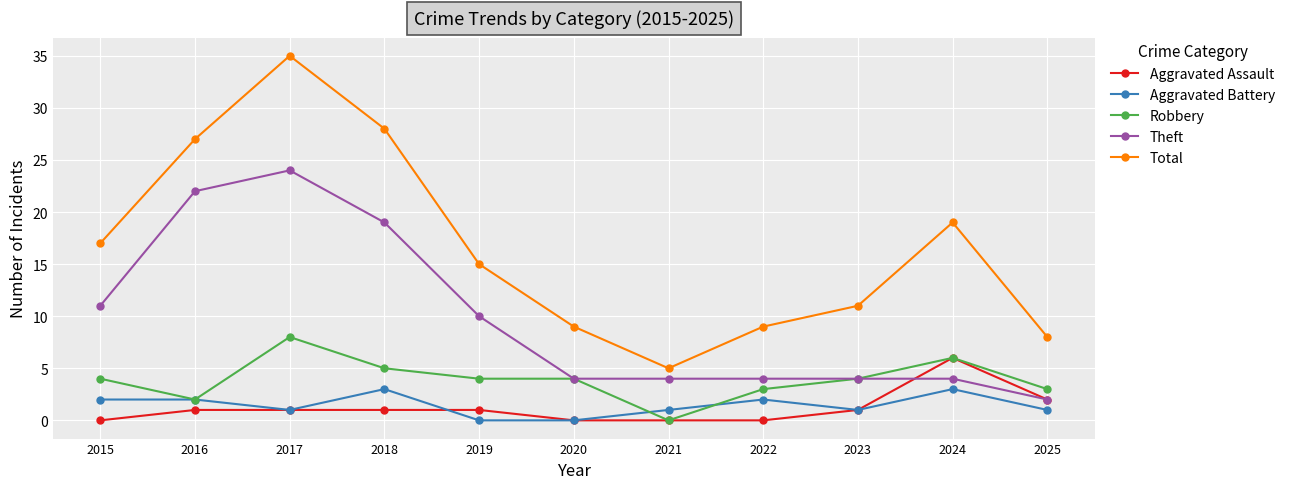

True or false: Theft has more than 0 interior local peaks.

True